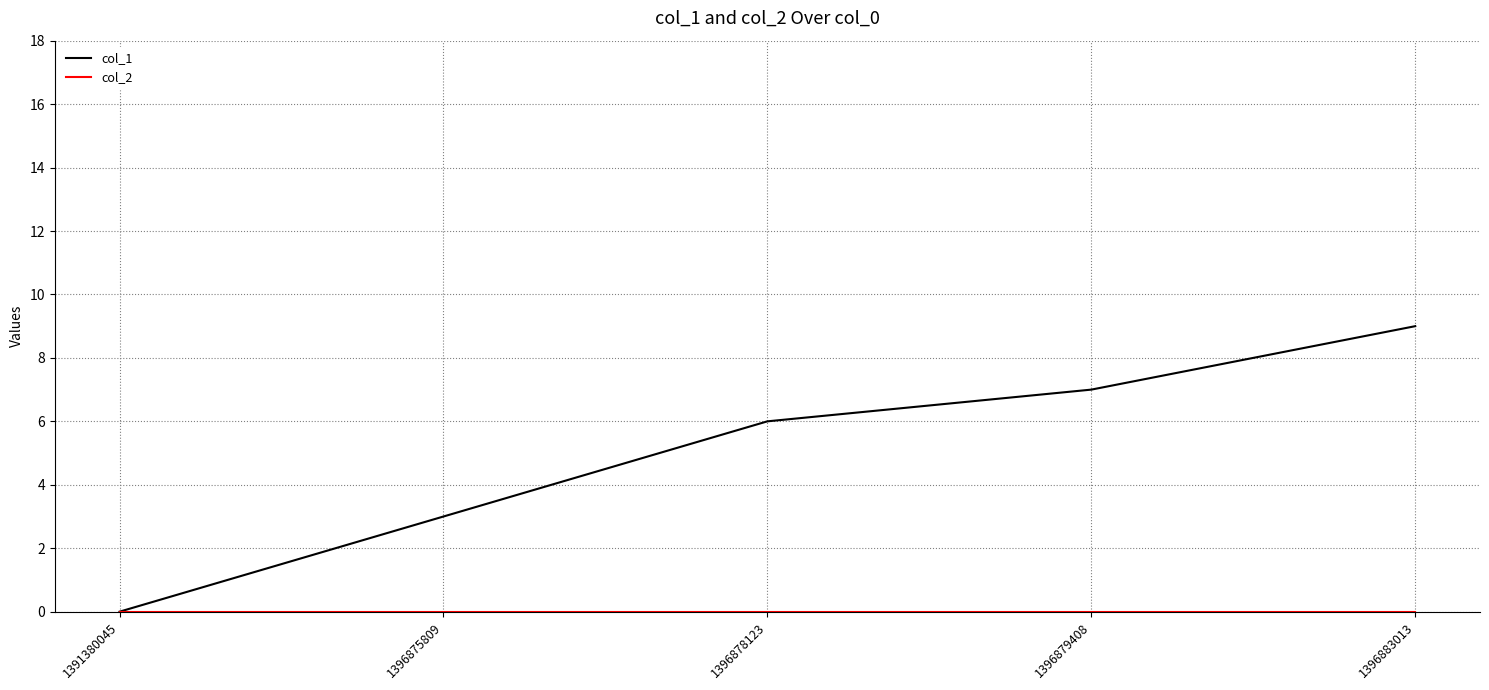

How many values in col_1 are above zero?

4